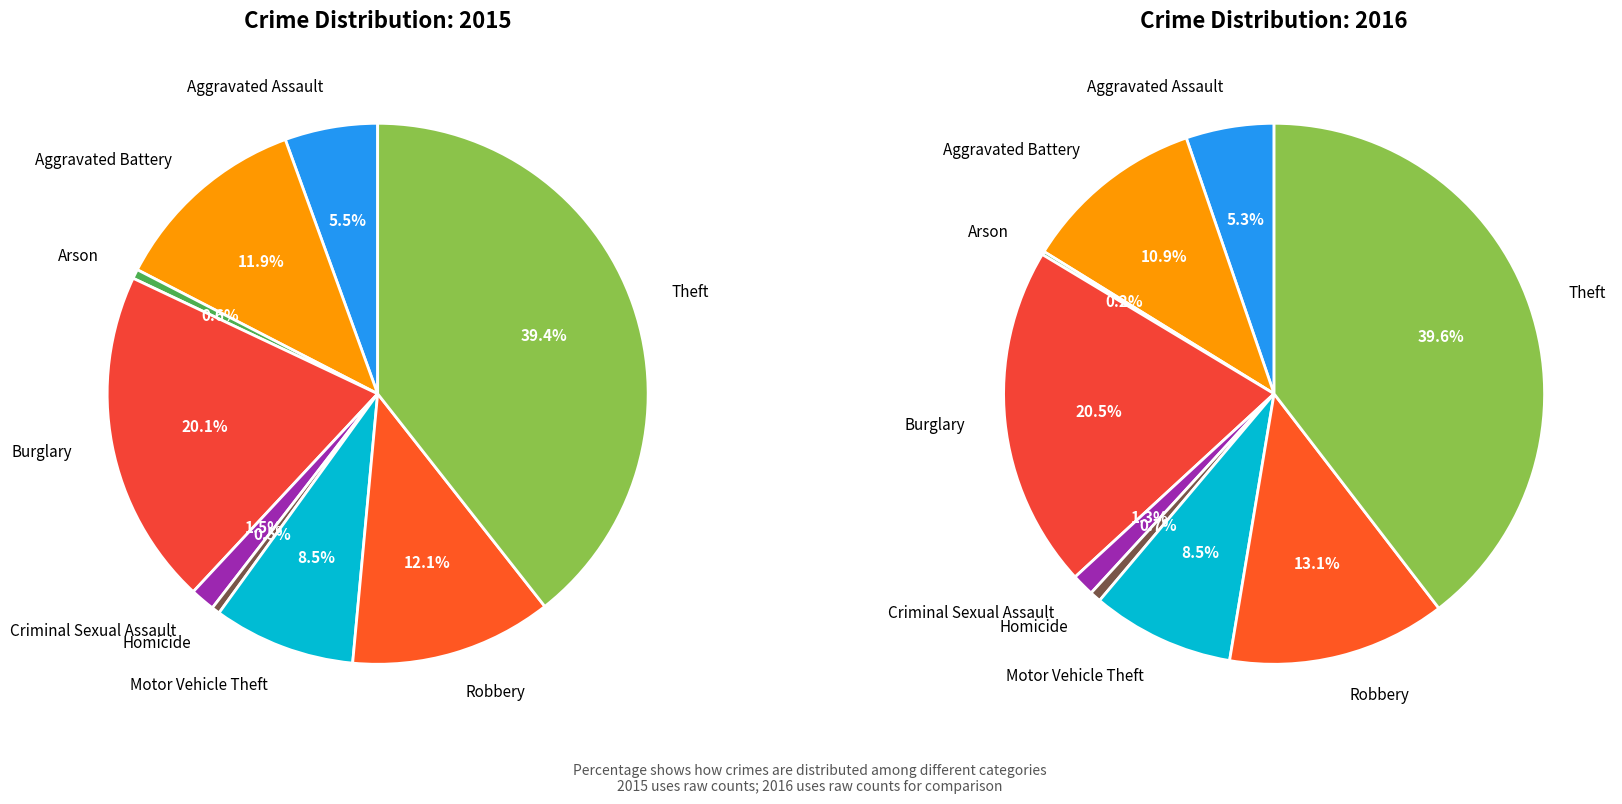

What is the difference between the highest and lowest values at Burglary?

21